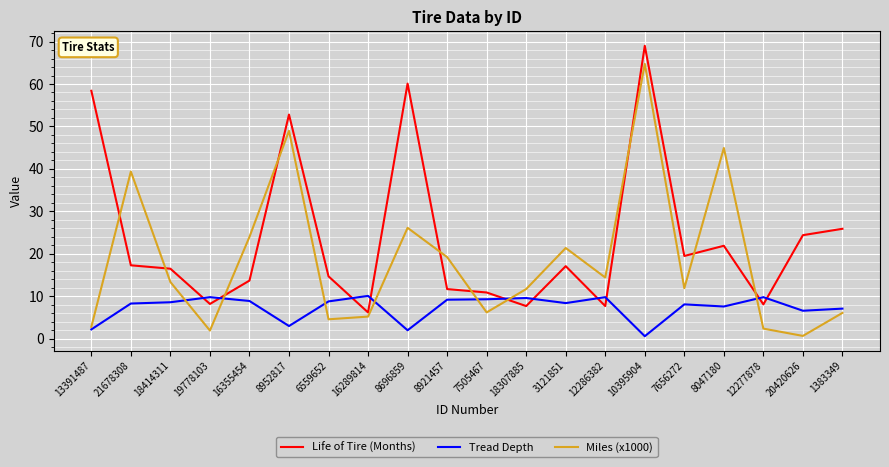

In Life of Tire (Months), how many points are higher than both neighbors (excluding endpoints)?

5